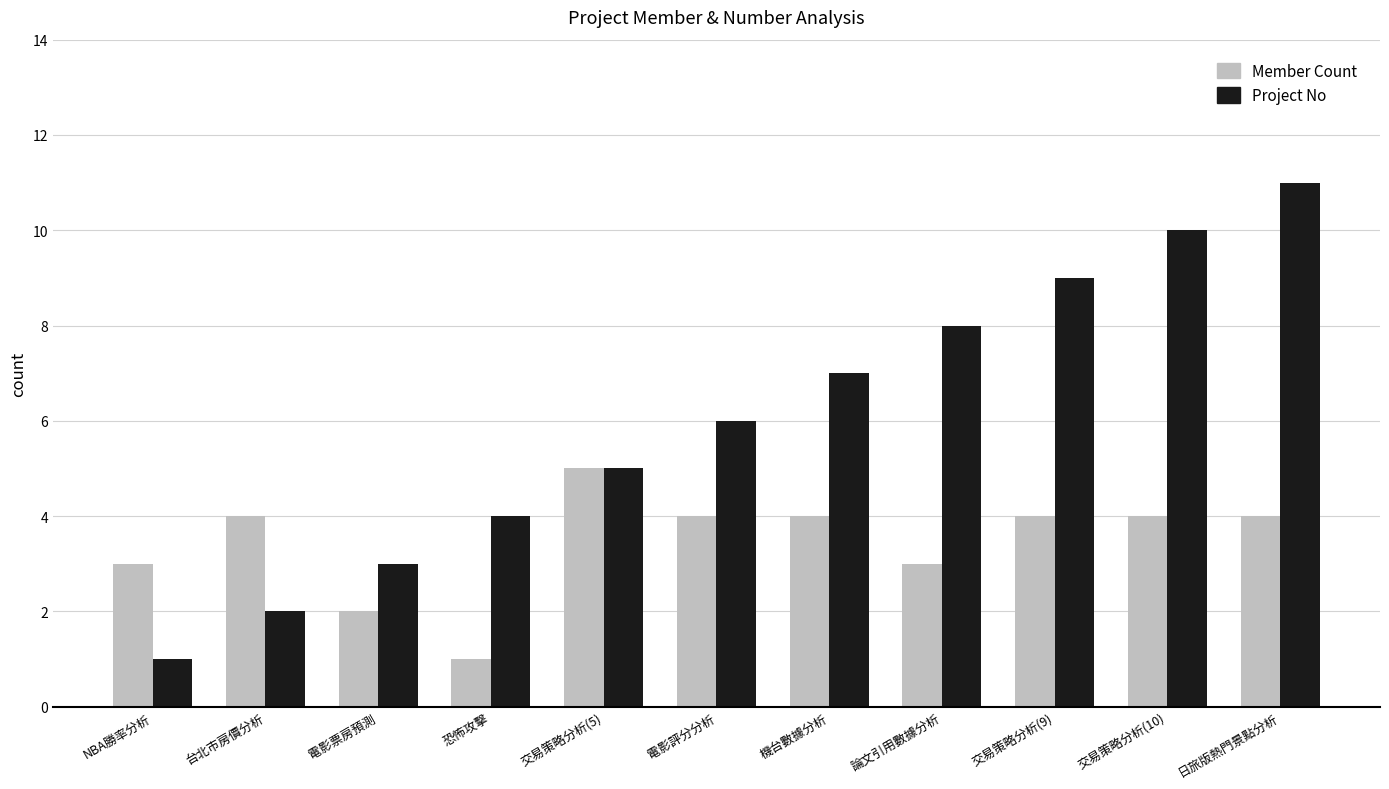

What is the label of the 8th bar from the left?

論文引用數據分析